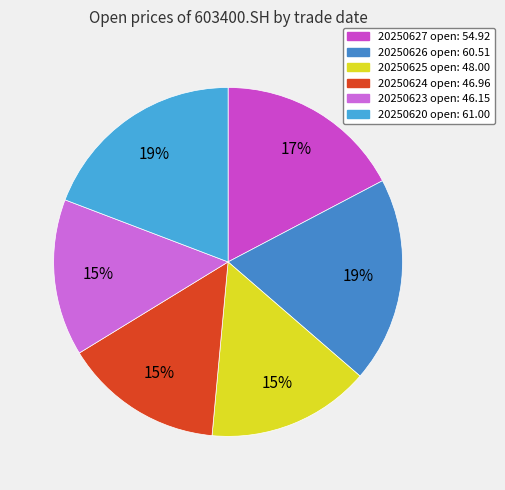

Count the number of slices in the pie.

6